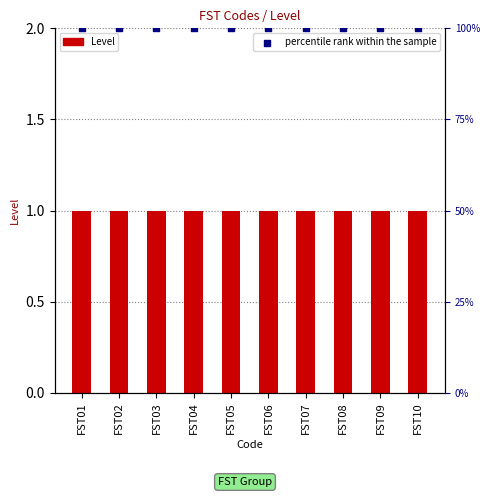

Is the value of Level at FST02 greater than the value of percentile rank within the sample at FST08?

No